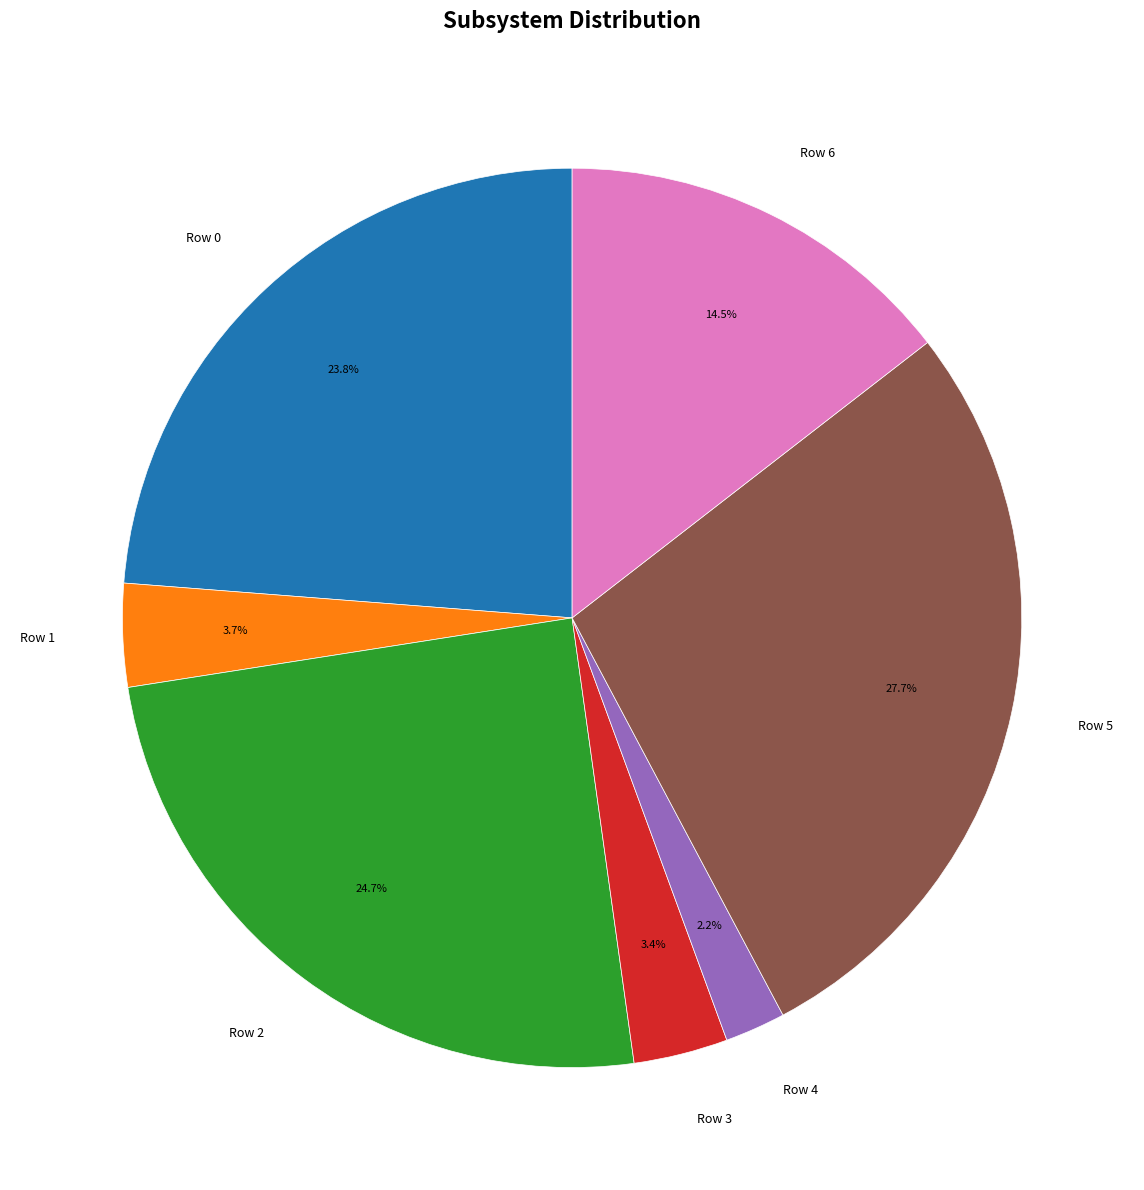

Is Row 2 the majority of the pie?

No